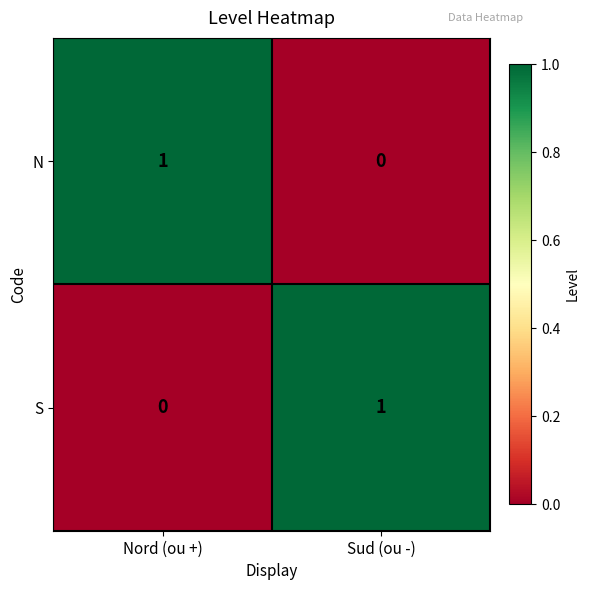

Is it true that S equals 1 at Sud (ou -)?

True